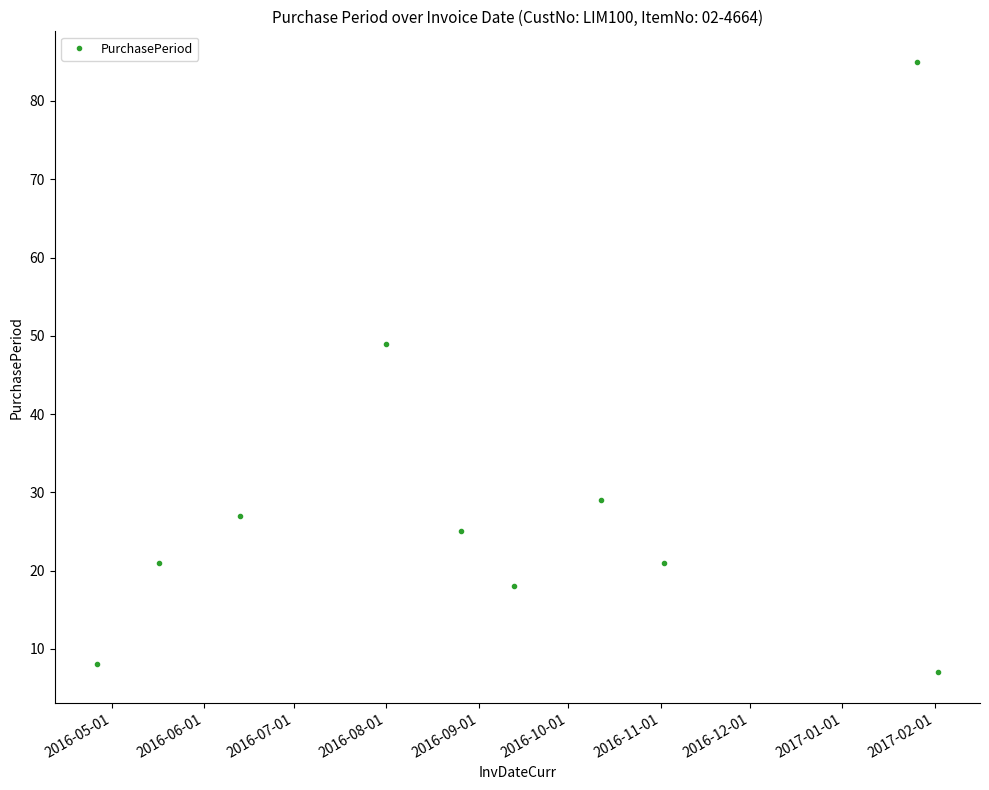

What is the smallest value displayed?

7